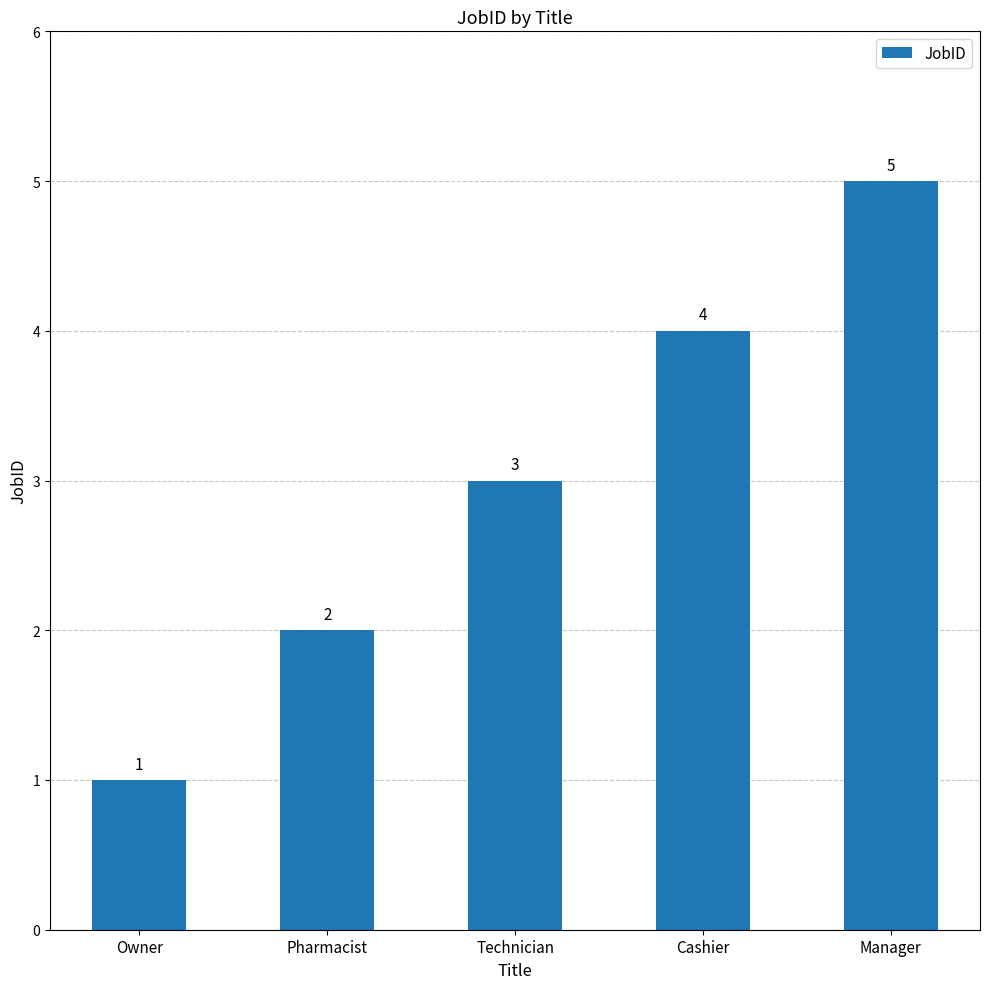

What is the label of the 3rd bar from the left?

Technician